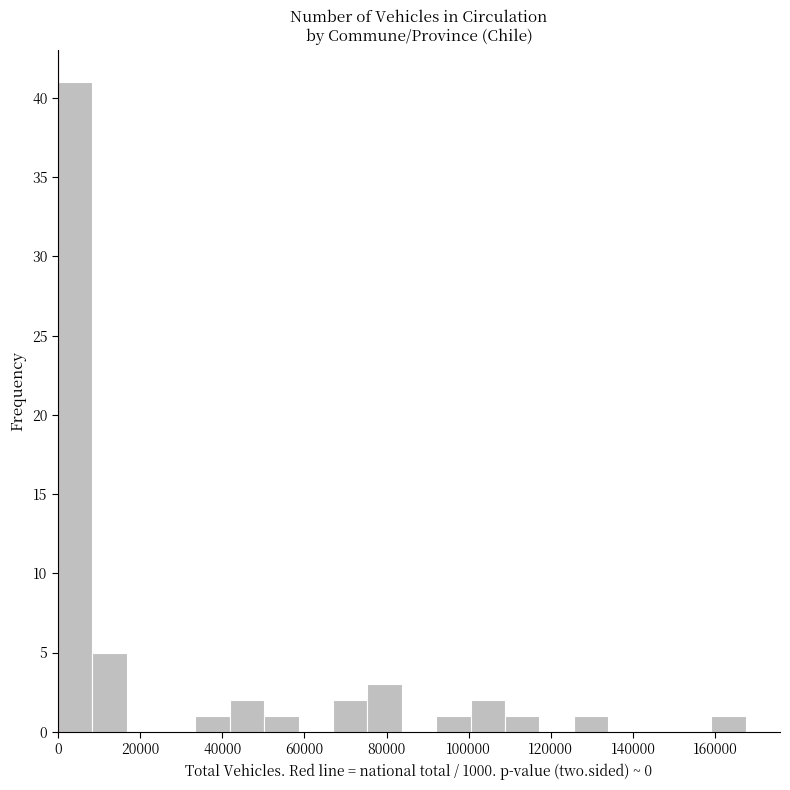

Reading left to right, transcribe this chart: for each bar, give the range it covers on the x-axis and its height. Neither the bar edges nor the heights are printed on the chart, so give them approximately, as read against the axes.

0 to 8000: 41
8000 to 16000: 5
16000 to 26000: 0
26000 to 34000: 0
34000 to 42000: 1
42000 to 50000: 2
50000 to 58000: 1
58000 to 66000: 0
66000 to 76000: 2
76000 to 84000: 3
84000 to 92000: 0
92000 to 100000: 1
100000 to 108000: 2
108000 to 118000: 1
118000 to 126000: 0
126000 to 134000: 1
134000 to 142000: 0
142000 to 150000: 0
150000 to 160000: 0
160000 to 168000: 1